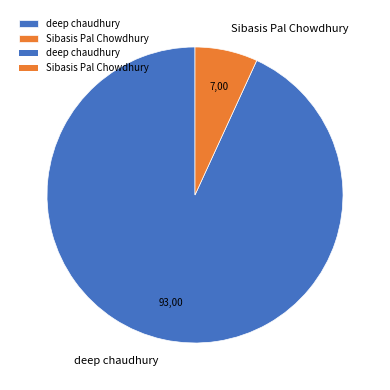

Count the number of slices in the pie.

2